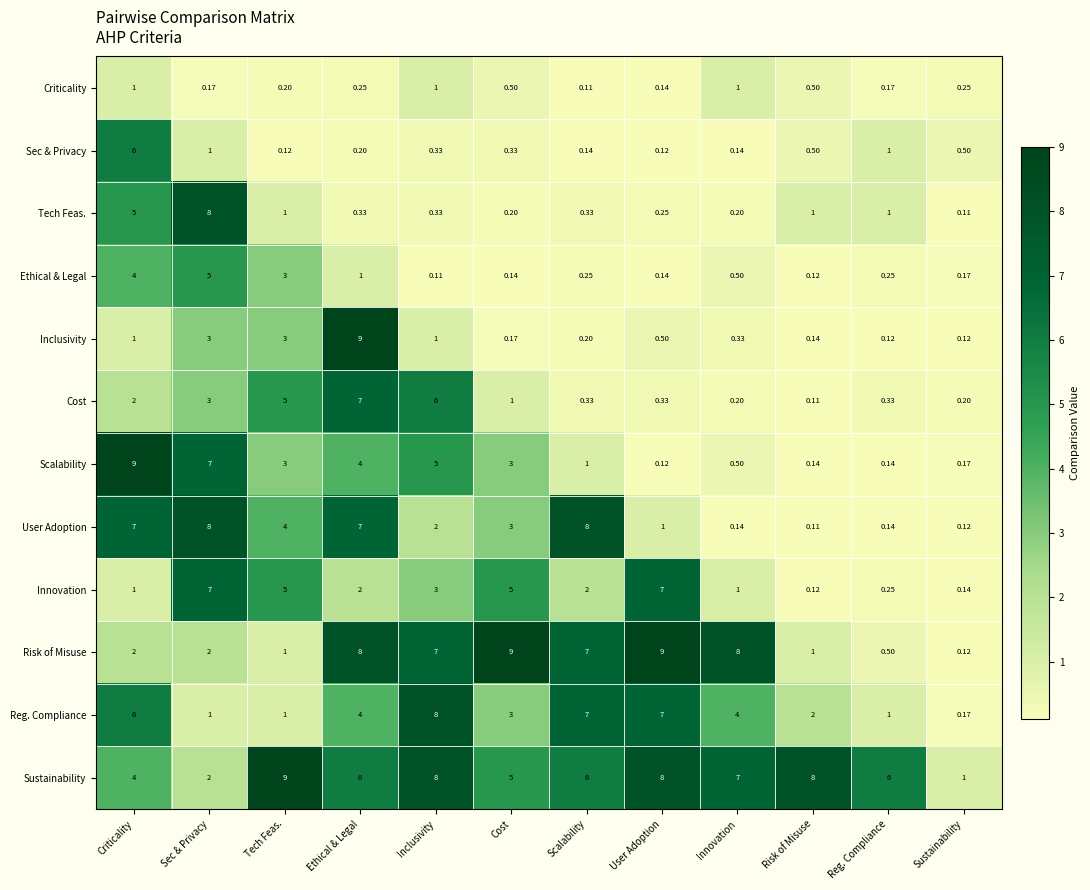

At which category is the sum across all series the highest?

Ethical & Legal